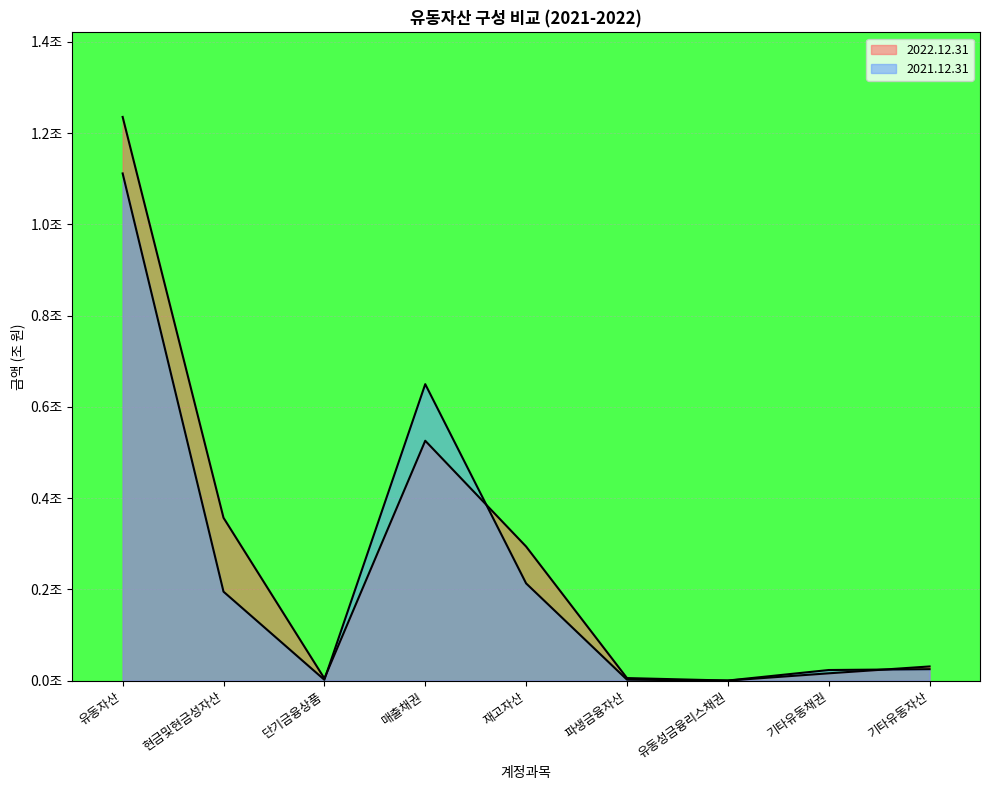

Rank the series by their average value, from lowest to highest.

2021.12.31, 2022.12.31